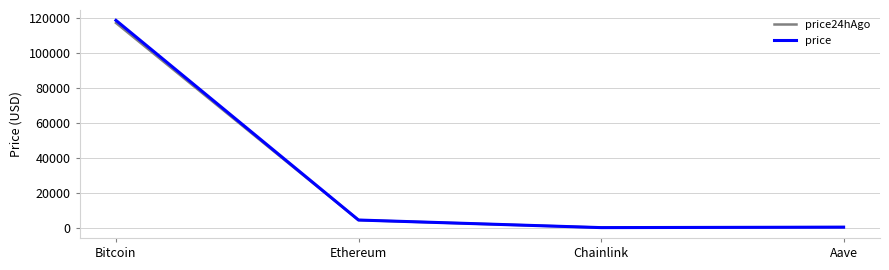

True or false: price24hAgo has more than 0 points higher than both neighbors.

False